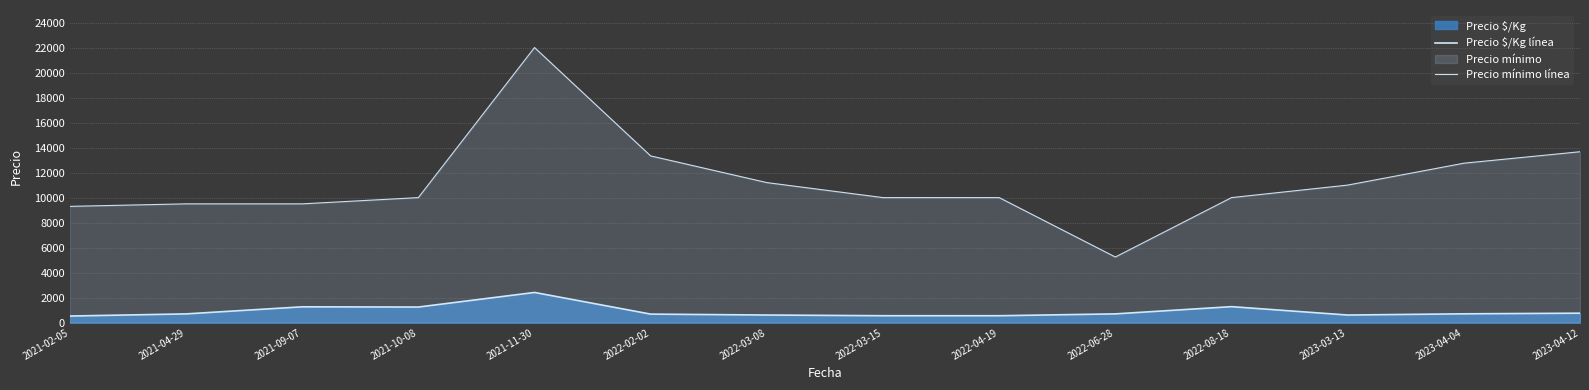

The value of Precio mínimo línea at 2023-03-13 is 18140. True or false?

False